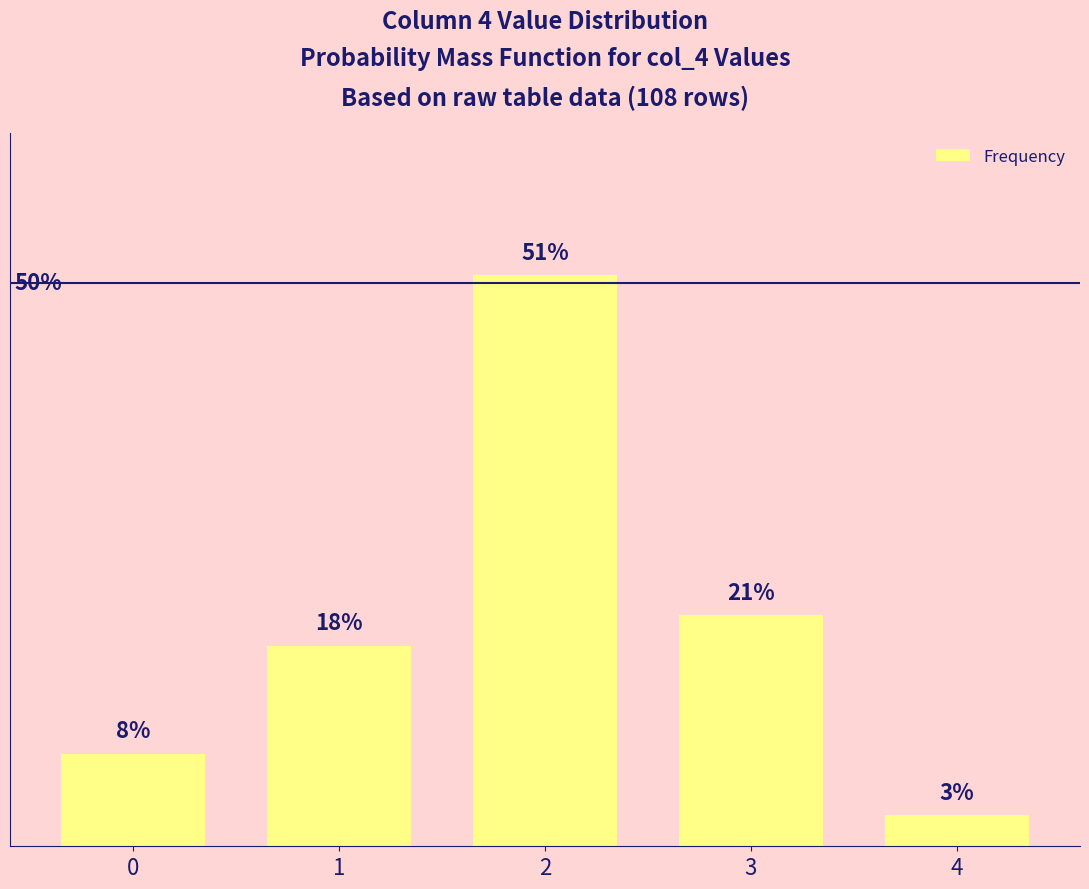

Reading left to right, extract all data points from this chart.

0=8.2	1=17.8	2=50.7	3=20.5	4=2.7